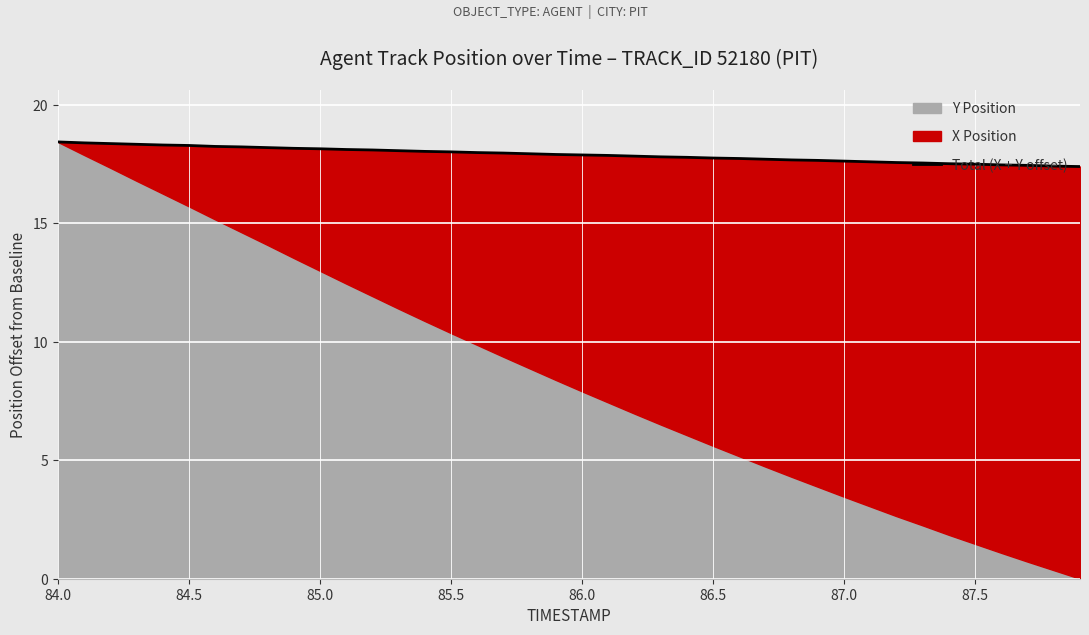

Reading right to left, transcribe all the data shown in this chart.

17.4	17.4	17.5	17.5	17.5	17.5	17.5	17.6	17.6	17.6	17.7	17.7	17.7	17.7	17.8	17.8	17.8	17.8	17.9	17.9	17.9	17.9	18.0	18.0	18.0	18.0	18.1	18.1	18.1	18.2	18.2	18.2	18.2	18.2	18.3	18.3	18.3	18.4	18.4	18.4